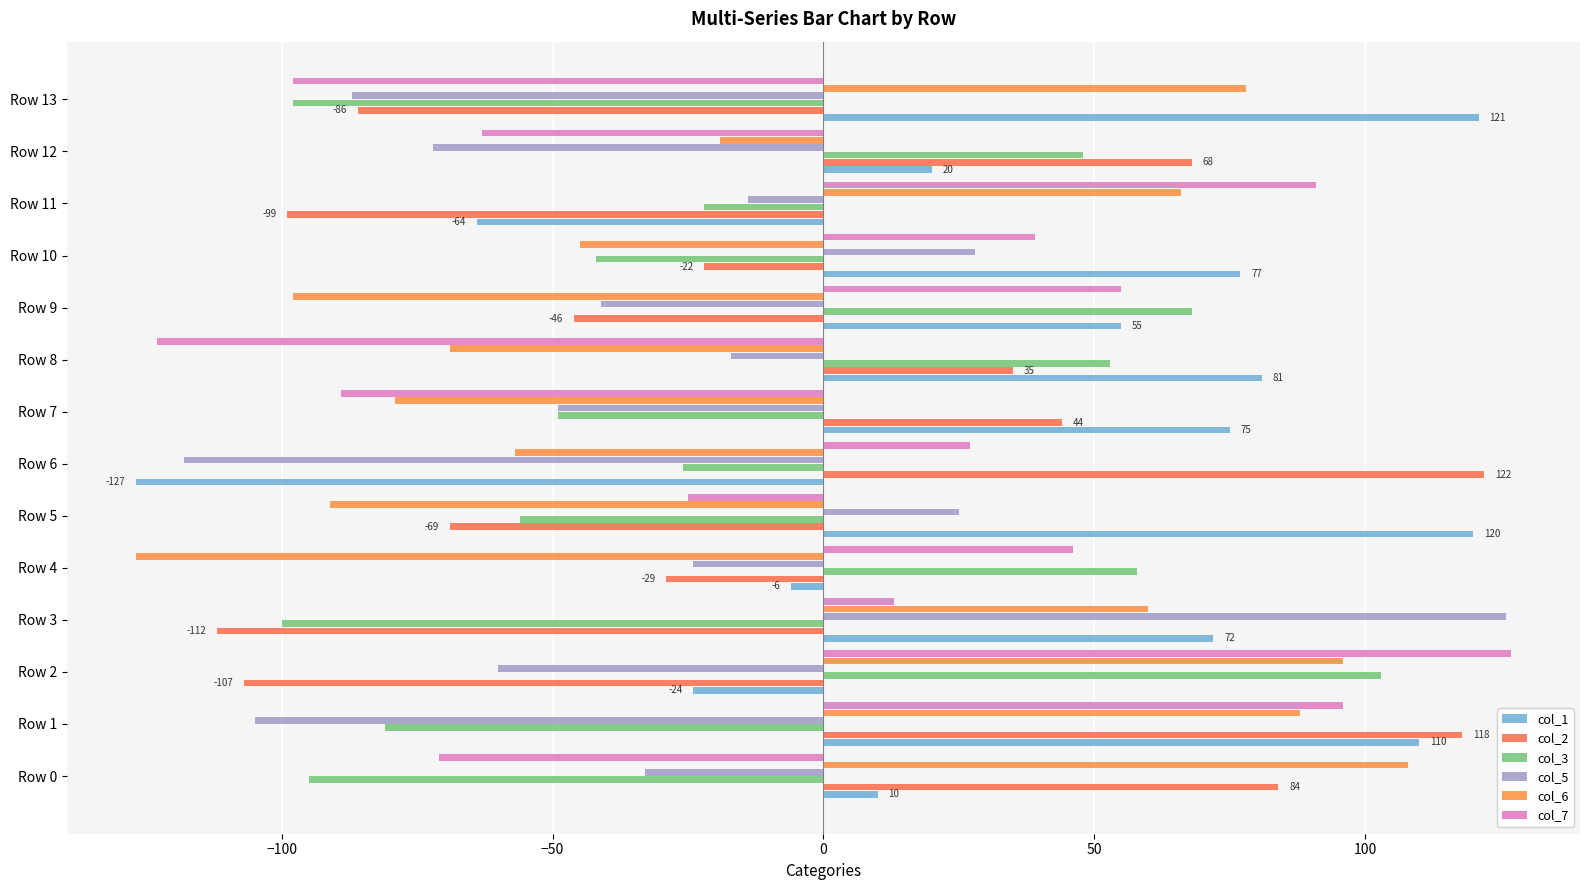

Where is col_3 nearest to the value 1?

Row 11